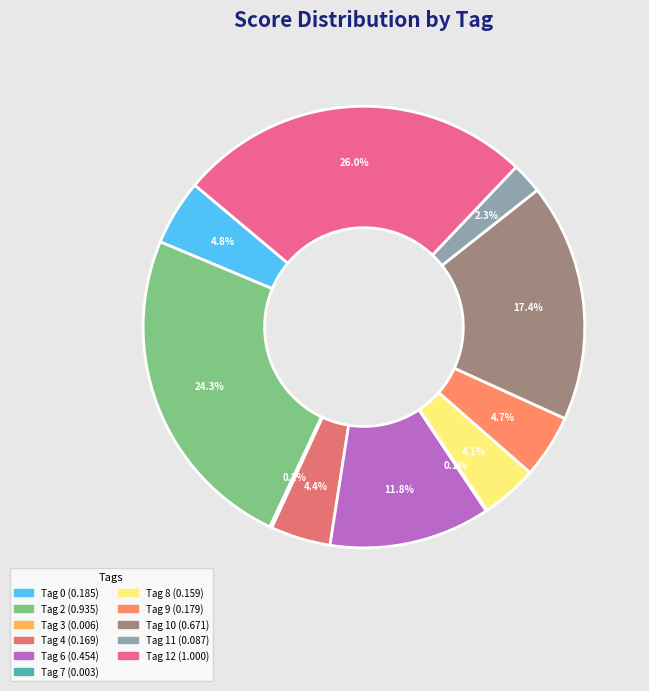

How many slices are in this pie chart?

11